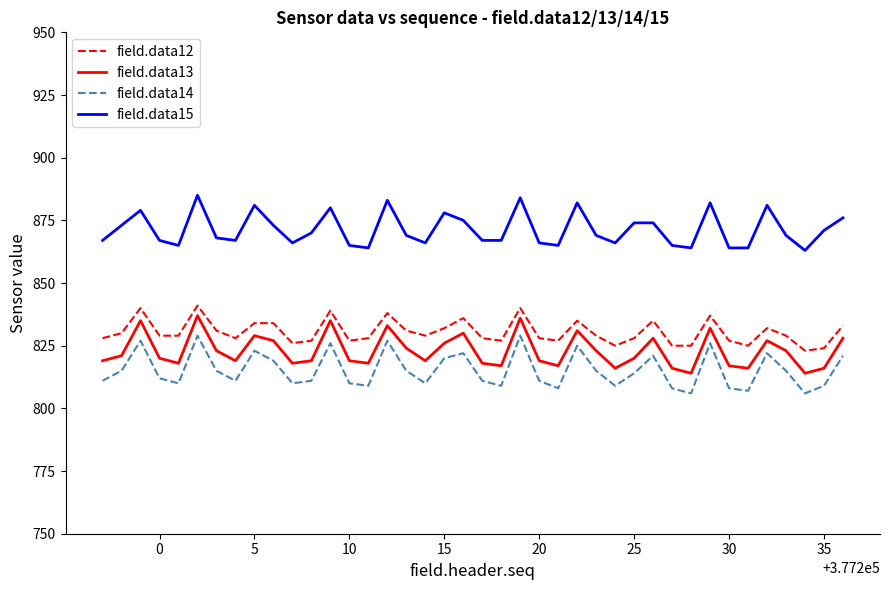

Which series has the largest total across all categories?

field.data15